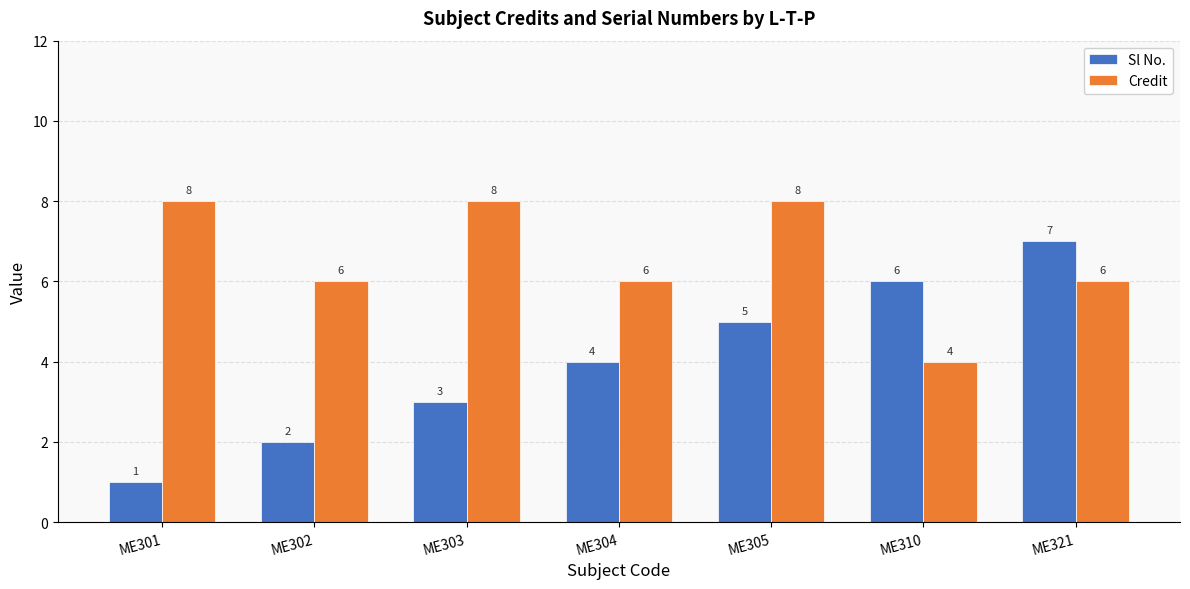

At which label does Credit first exceed 6?

ME301